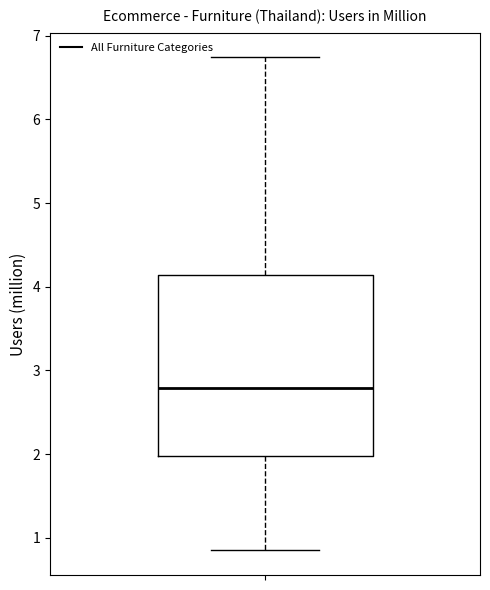

Read this box plot against the y-axis: the position of the median line, the range covered by the box, and the ends of both whiskers. The values are not printed on the chart, so give them approximately, as read against the axis.

median 2.8, box 2.0 to 4.1, whiskers 0.8 to 6.7